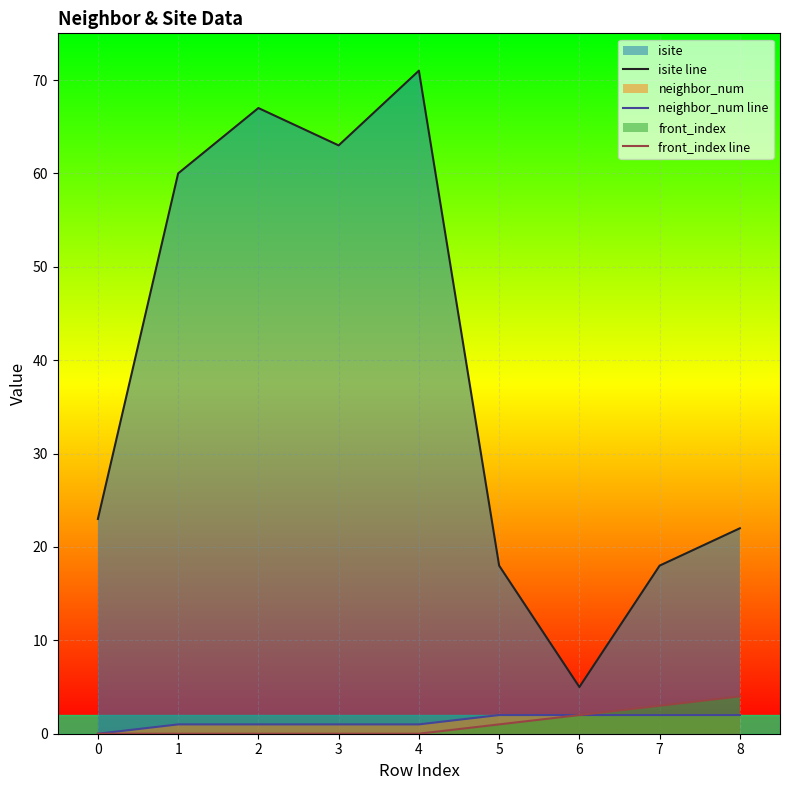

What is the value of the neighbor_num line point at the 2nd from the left?

1